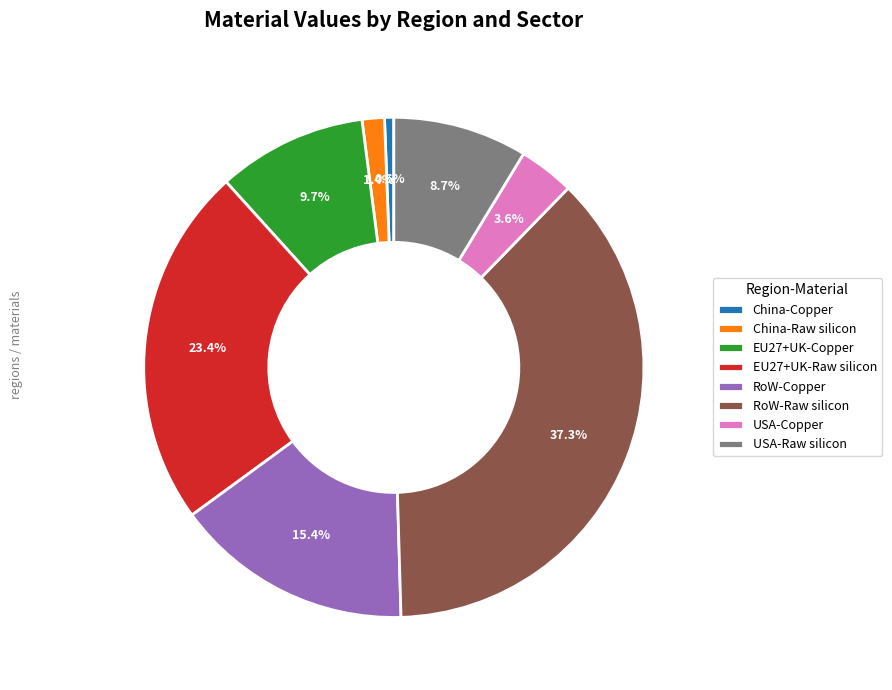

The RoW-Copper slice represents 7% of the pie. True or false?

False